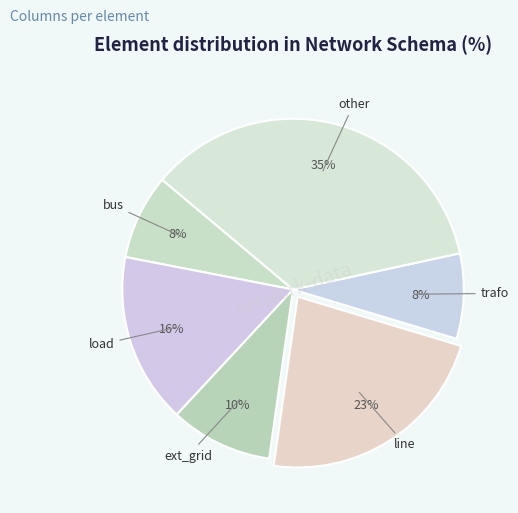

Which category has the biggest portion of the pie?

other